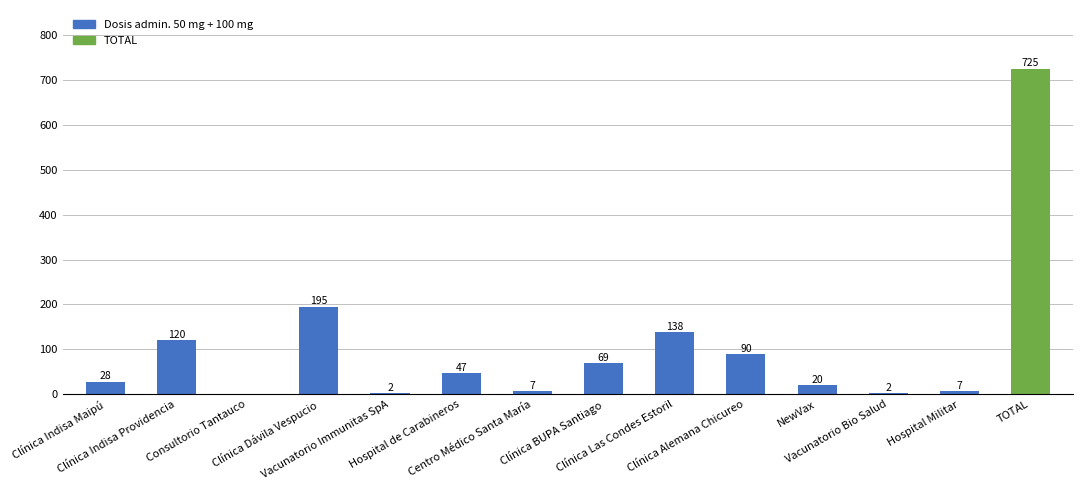

What is the sum of all values?

1450